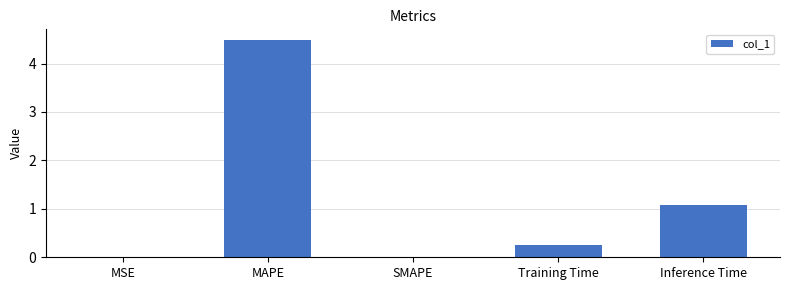

What is the greatest value displayed?

4.5